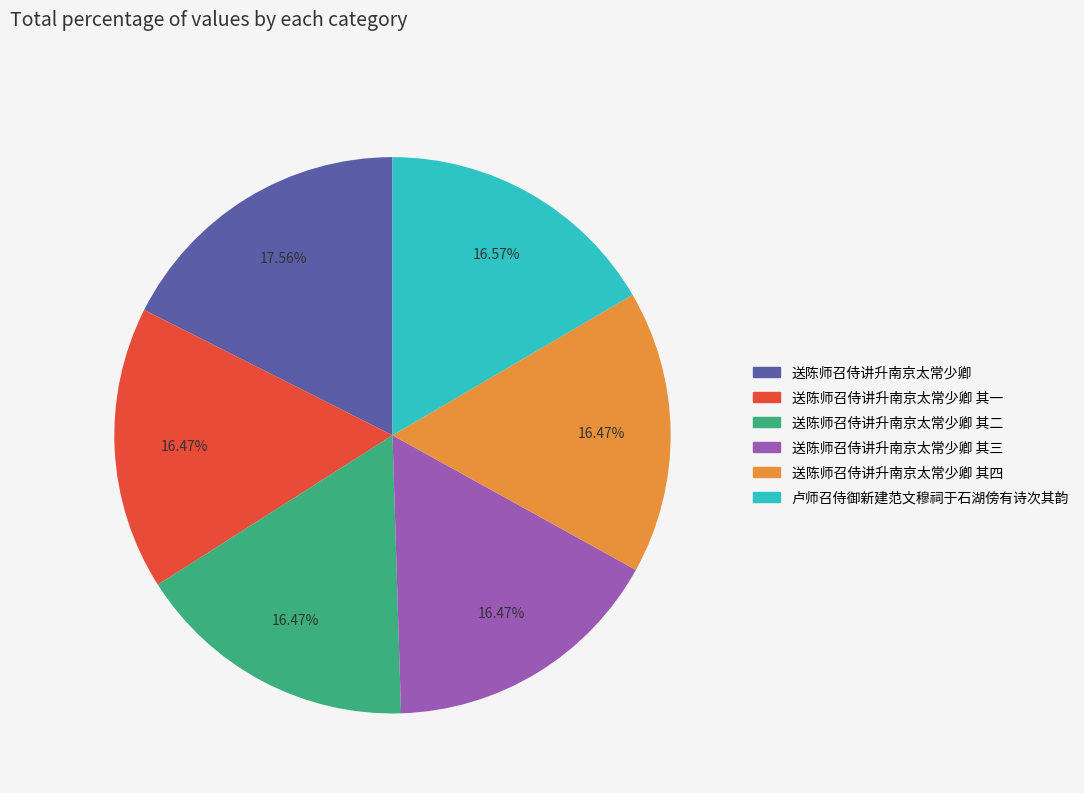

Is there a majority slice in this chart?

No